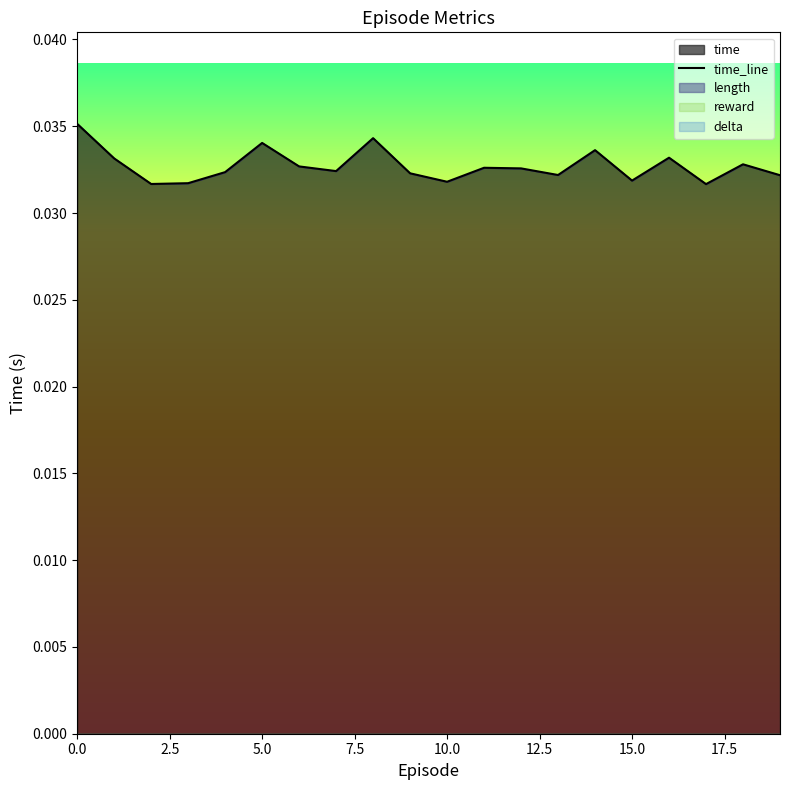

How many lines are shown in the chart?

1